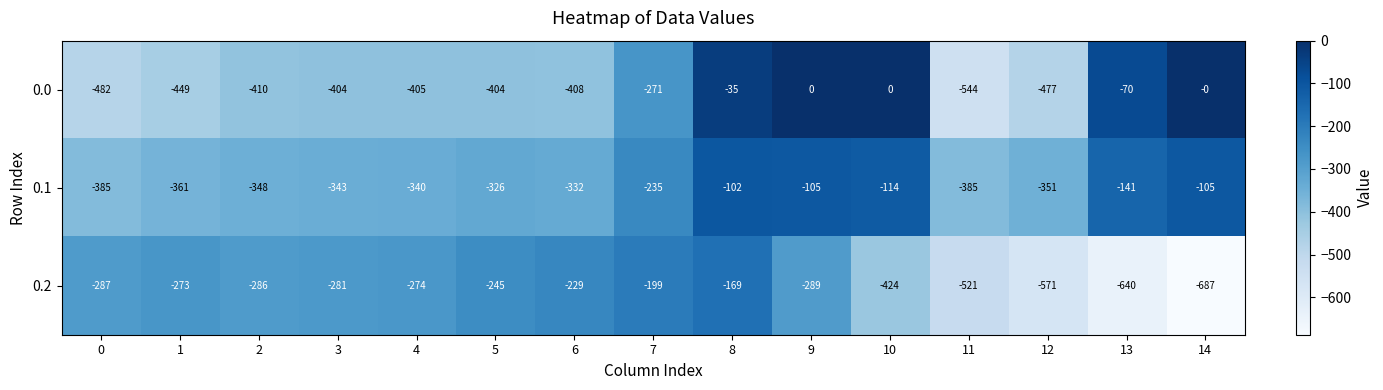

What is the smallest value displayed?

-687